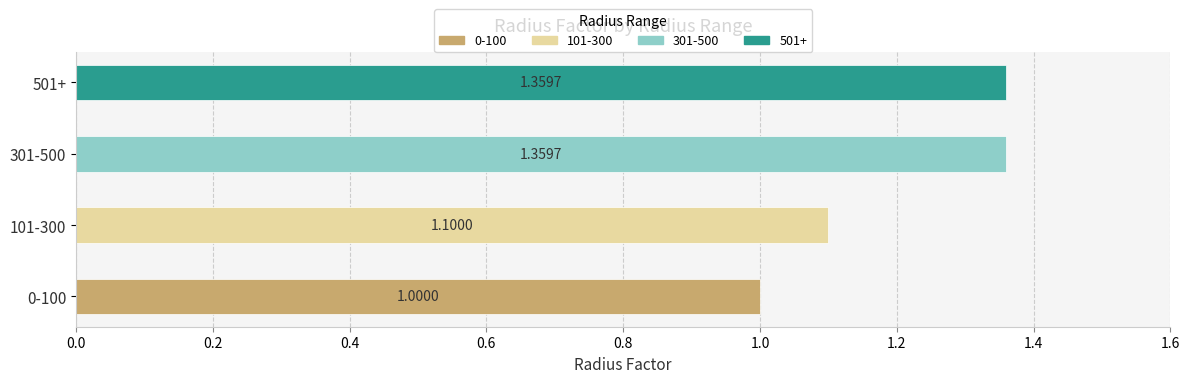

What is the ratio of the value at 301-500 to the value at 501+?

1.0